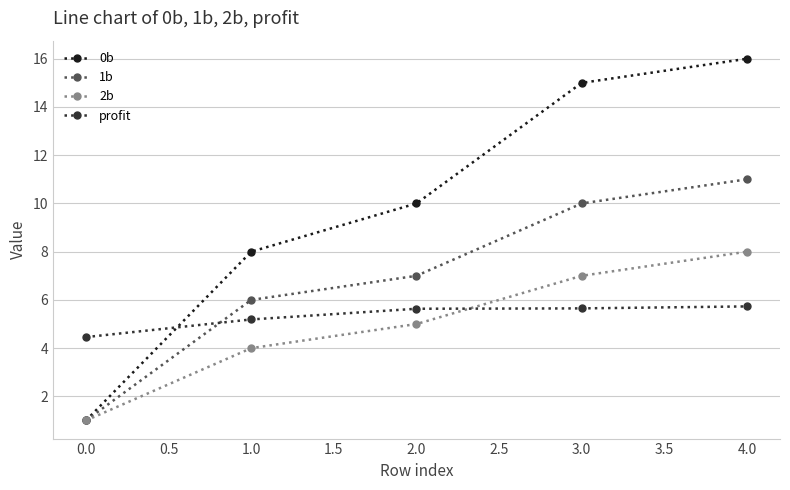

Which series has the widest spread of values?

0b